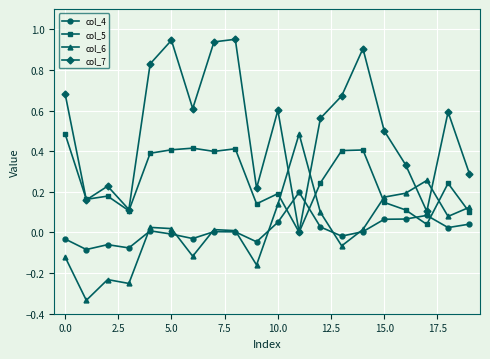

At how many categories does at least one series exceed 0?

20